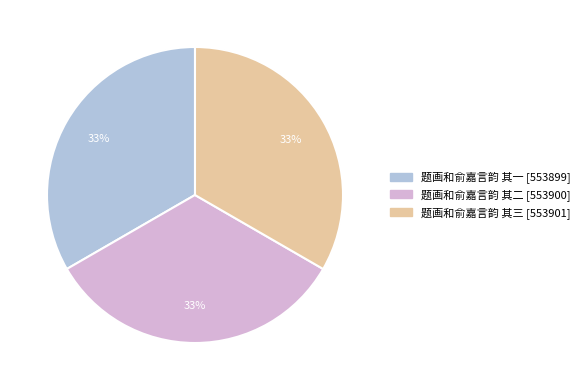

What percentage is the 题画和俞嘉言韵 其二 slice, to the nearest percent?

33%